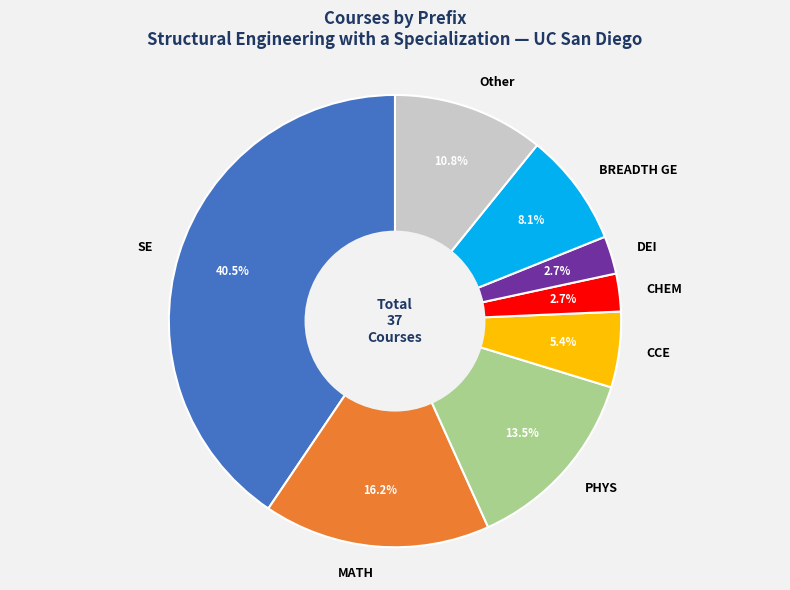

How many segments does this pie chart have?

8